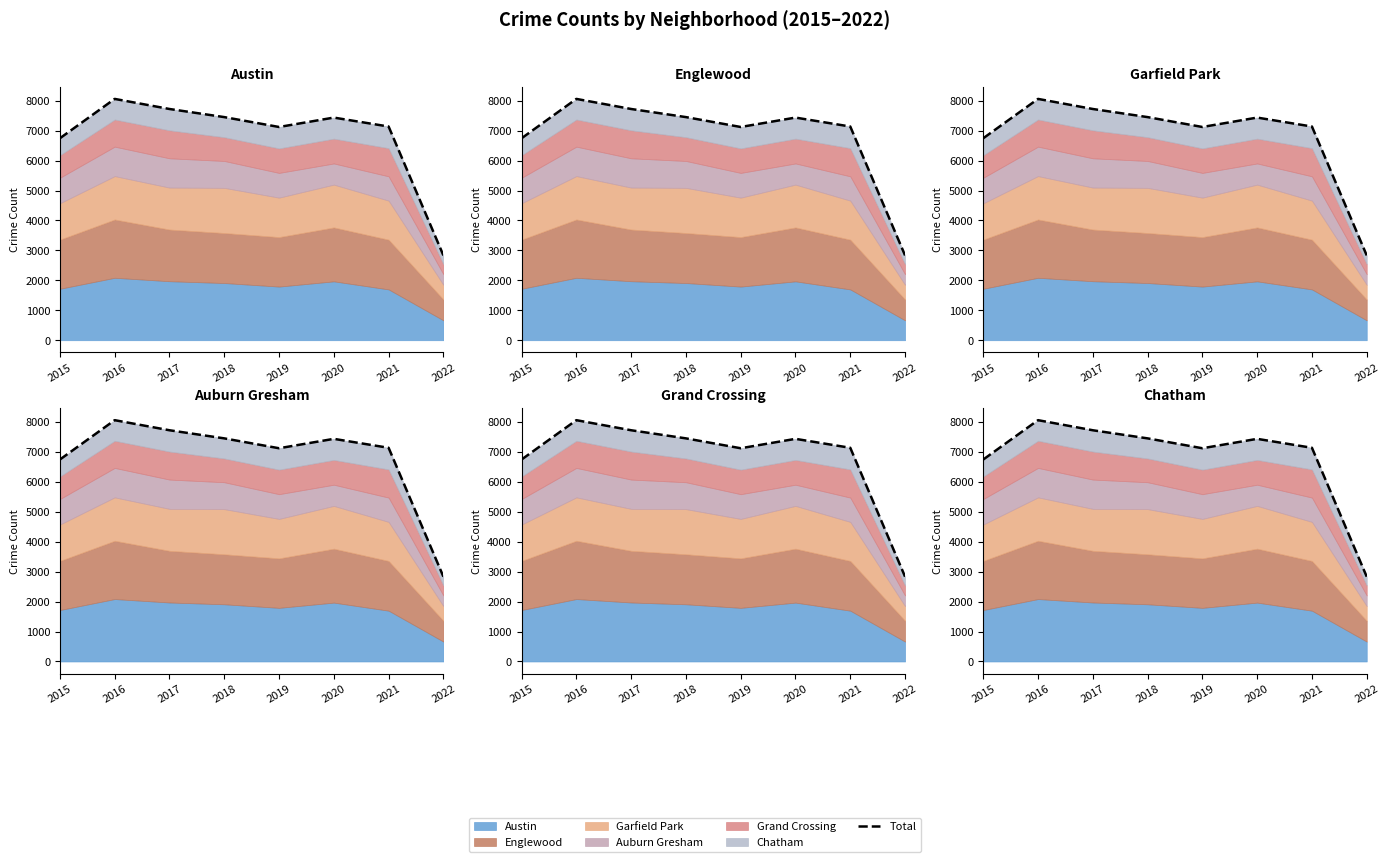

Between 2017 and 2019, which is larger?

2017